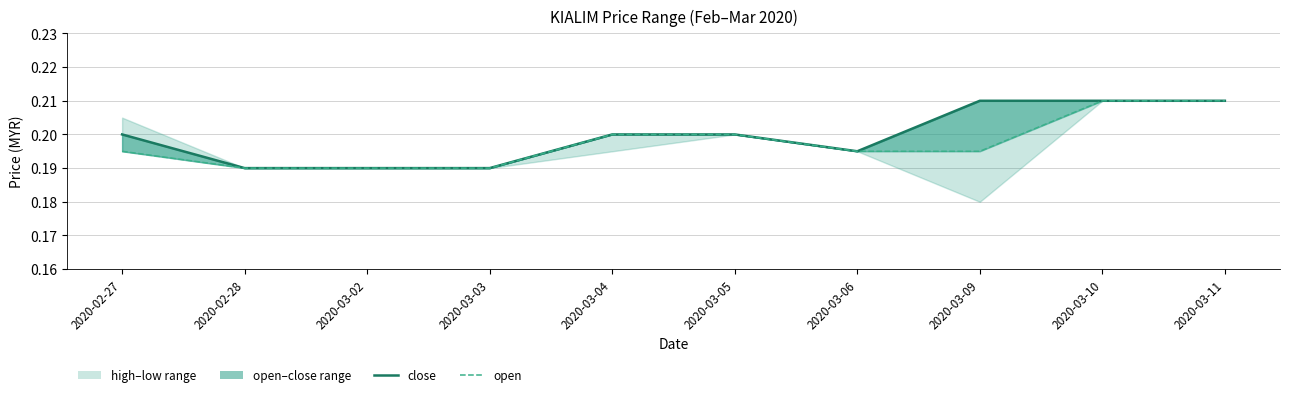

Reading right to left, transcribe all the data shown in this chart.

close: 2020-03-11=0.2	2020-03-10=0.2	2020-03-09=0.2	2020-03-06=0.2	2020-03-05=0.2	2020-03-04=0.2	2020-03-03=0.2	2020-03-02=0.2	2020-02-28=0.2	2020-02-27=0.2
open: 2020-03-11=0.2	2020-03-10=0.2	2020-03-09=0.2	2020-03-06=0.2	2020-03-05=0.2	2020-03-04=0.2	2020-03-03=0.2	2020-03-02=0.2	2020-02-28=0.2	2020-02-27=0.2